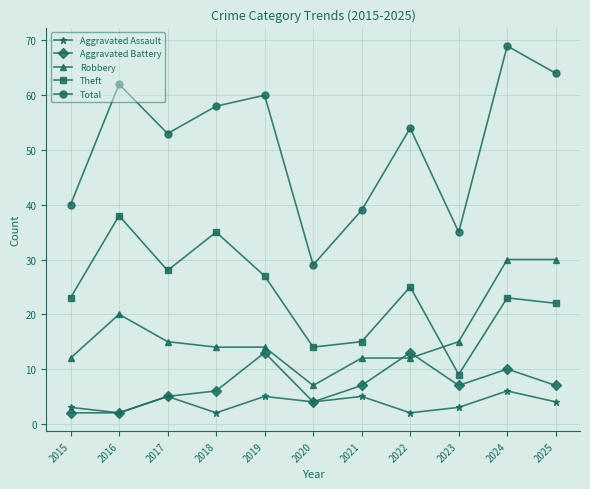

How many data points does each series have?

11